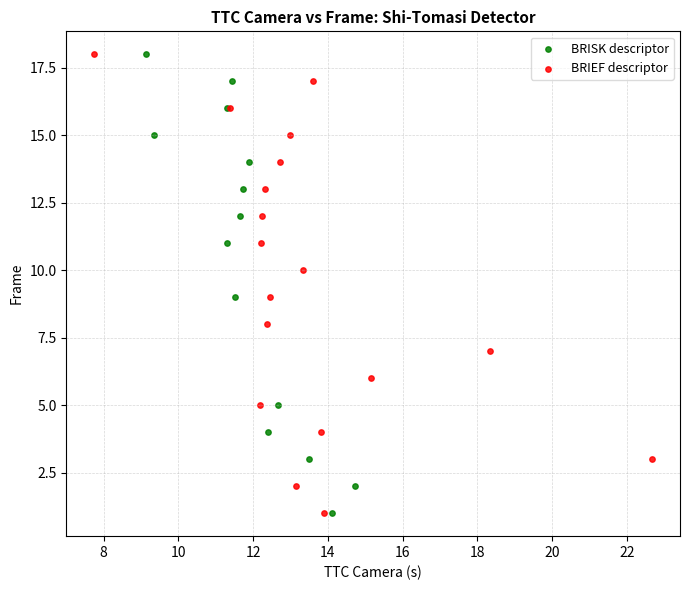

What are all the series names shown in the legend?

BRISK descriptor, BRIEF descriptor